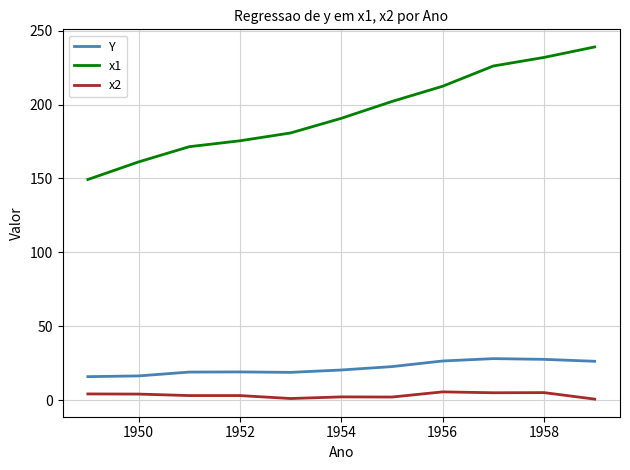

True or false: x2 and Y cross at least once.

False